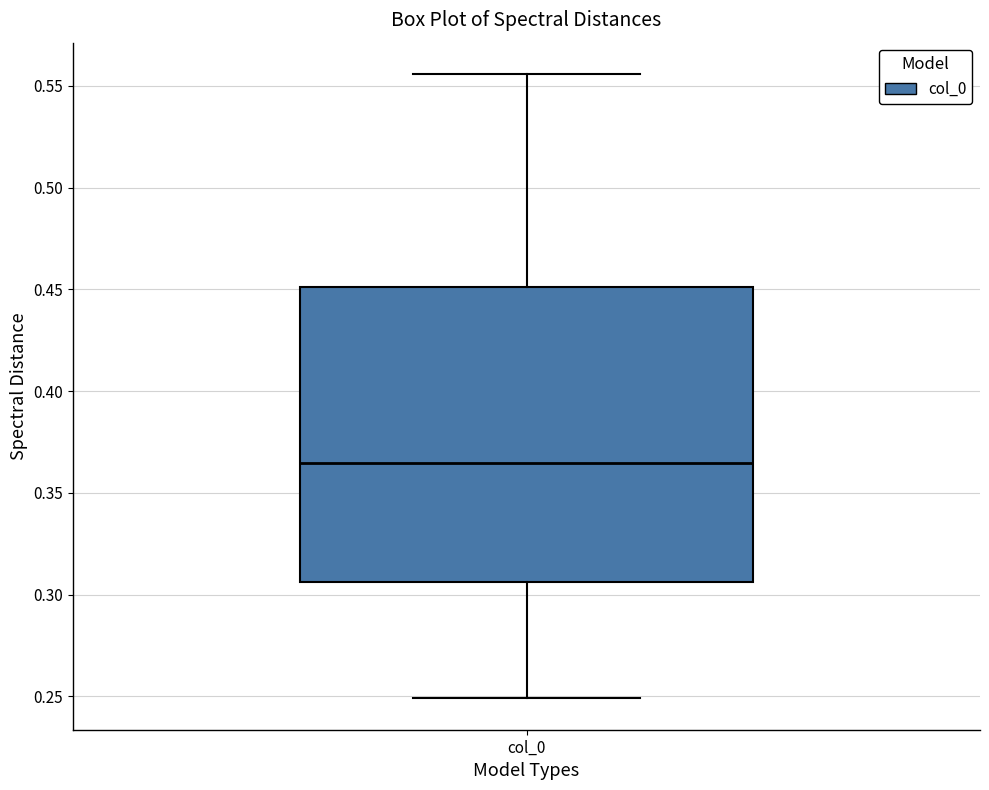

Transcribe this box plot: give where the median line is, the range the box spans, and where the two whiskers end, as read against the y-axis. The values are not printed on the chart, so give them approximately, as read against the axis.

median 0.365, box 0.305 to 0.450, whiskers 0.250 to 0.555